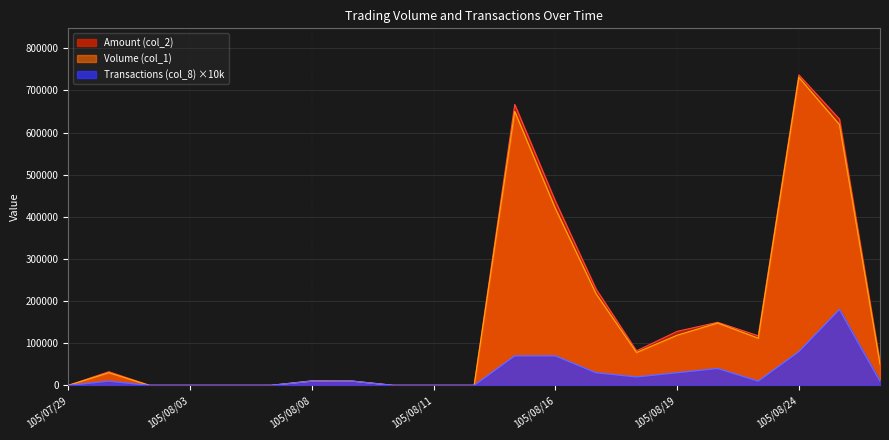

What is the spread (max minus min) of values at 105/08/23?

107600